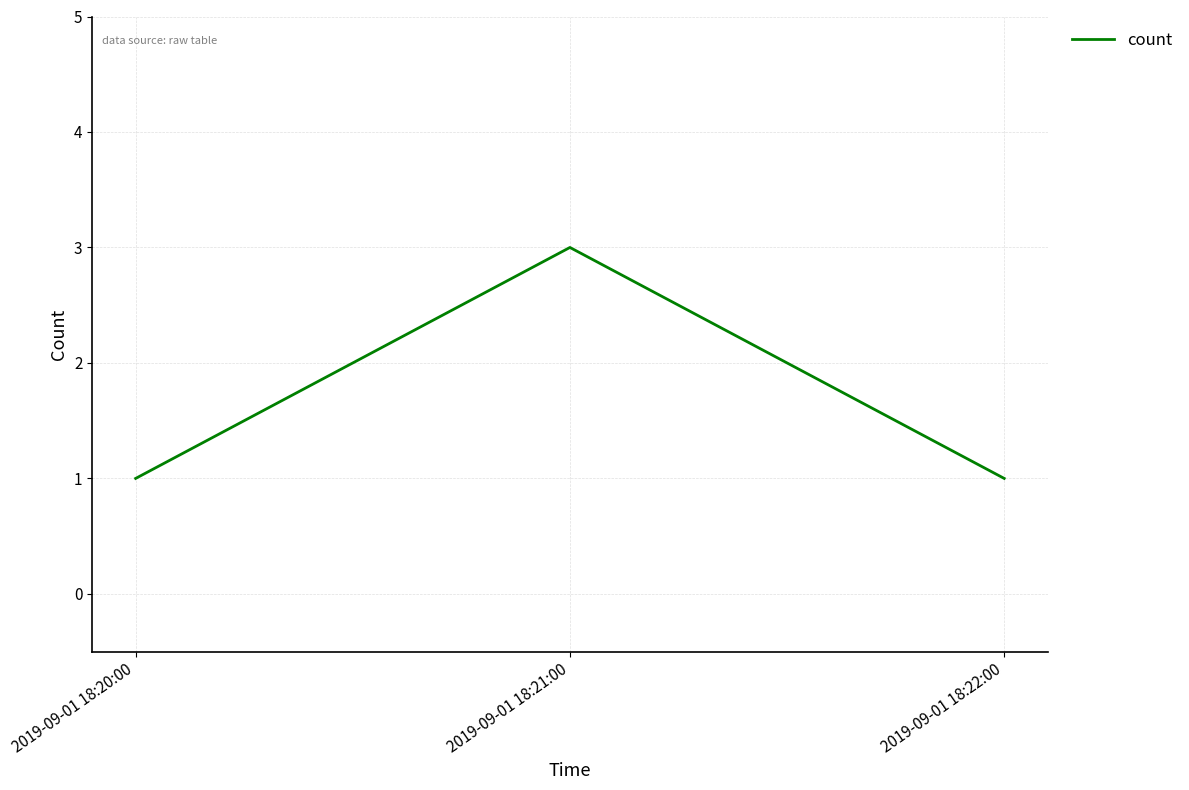

Which category has the highest value across all series?

2019-09-01 18:21:00